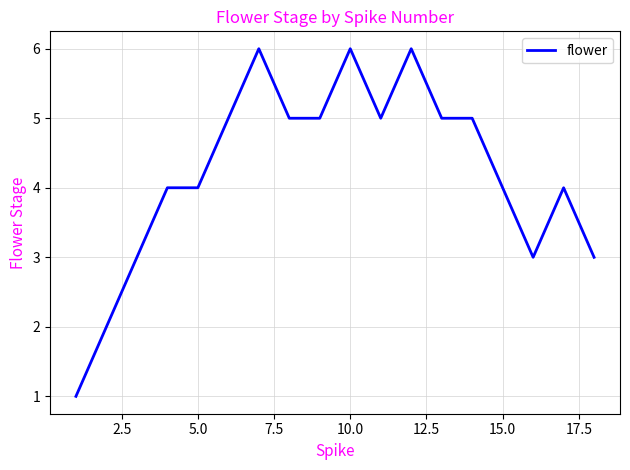

What is the difference between the maximum and second lowest values?

4